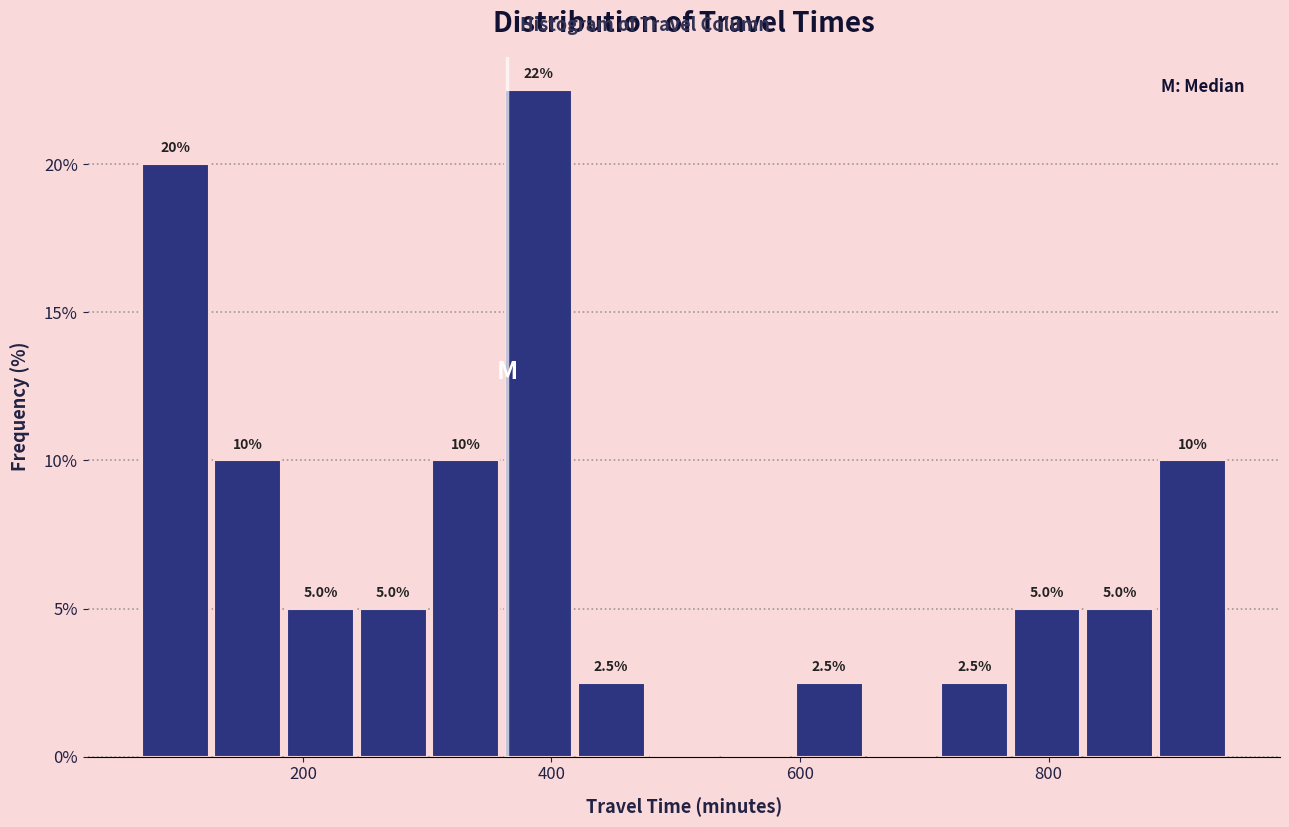

Read against the x-axis, roughly where is the centre of the tallest bar?

380